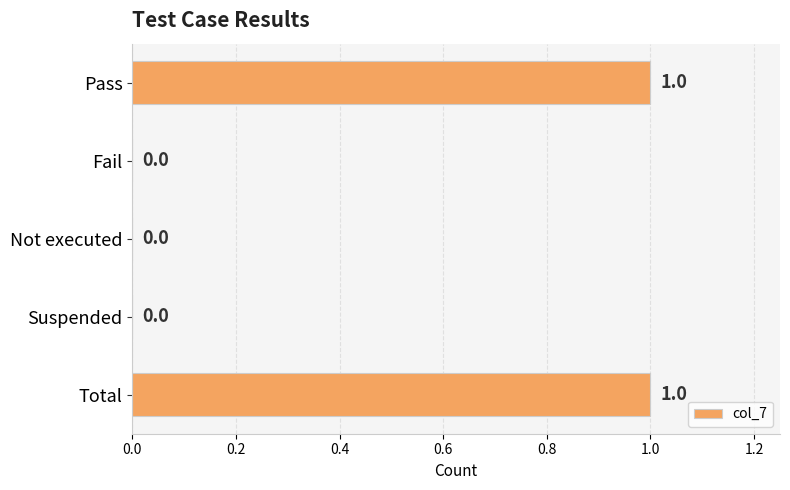

Are the bars horizontal?

Yes